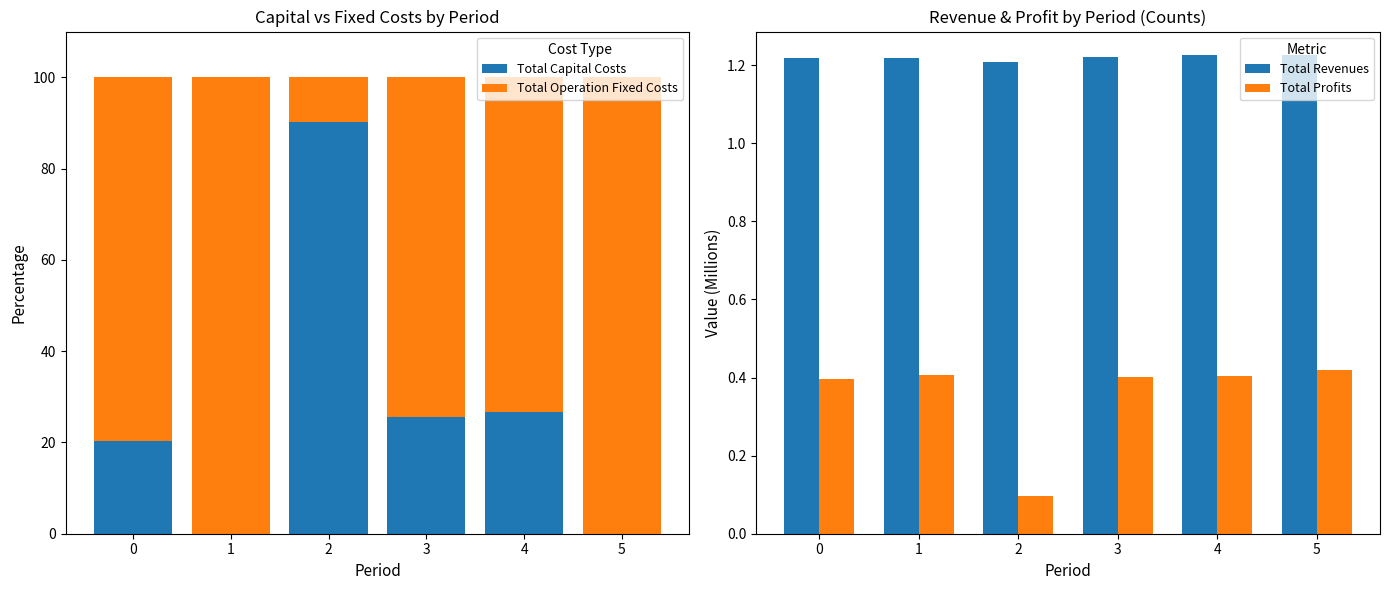

Reading right to left, extract all data points from this chart.

Total Capital Costs: 5=0.0	4=26.6	3=25.6	2=90.2	1=0.0	0=20.3
Total Operation Fixed Costs: 5=100.0	4=73.4	3=74.4	2=9.8	1=100.0	0=79.7
Total Revenues: 5=1.2	4=1.2	3=1.2	2=1.2	1=1.2	0=1.2
Total Profits: 5=0.4	4=0.4	3=0.4	2=0.1	1=0.4	0=0.4